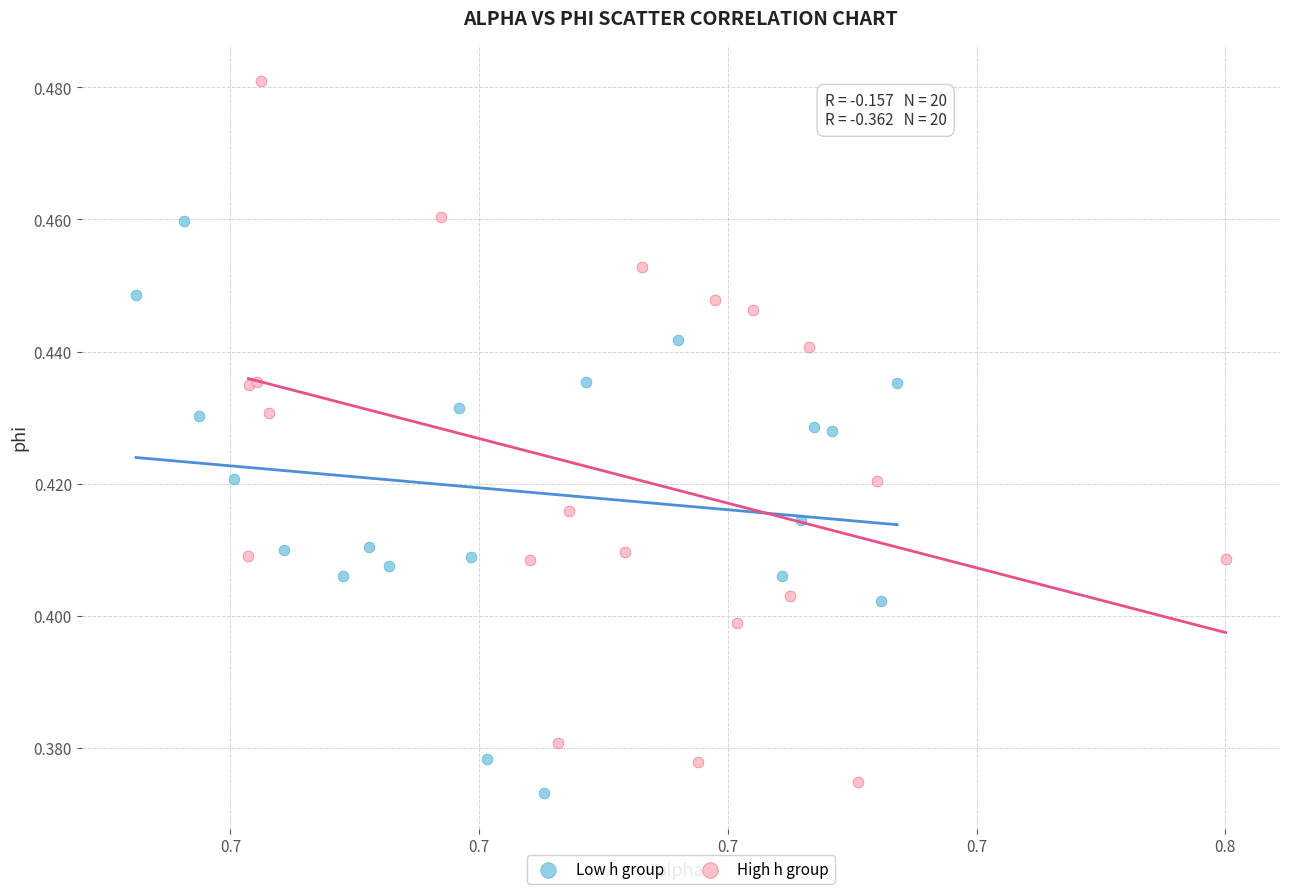

Which series has the largest Y range (max minus min)?

High h group